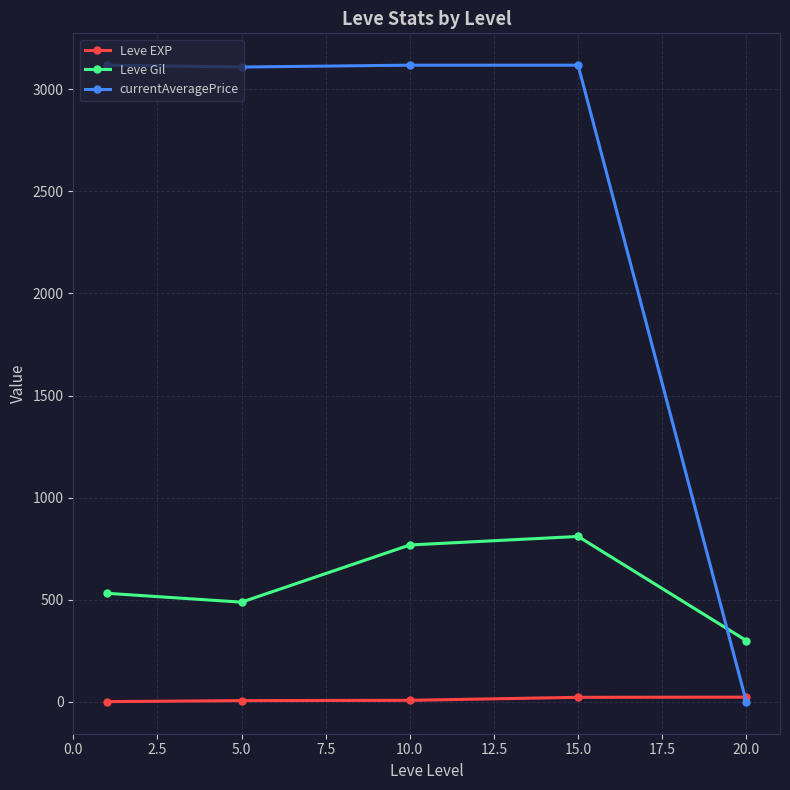

What is the greatest value displayed?

3117.7